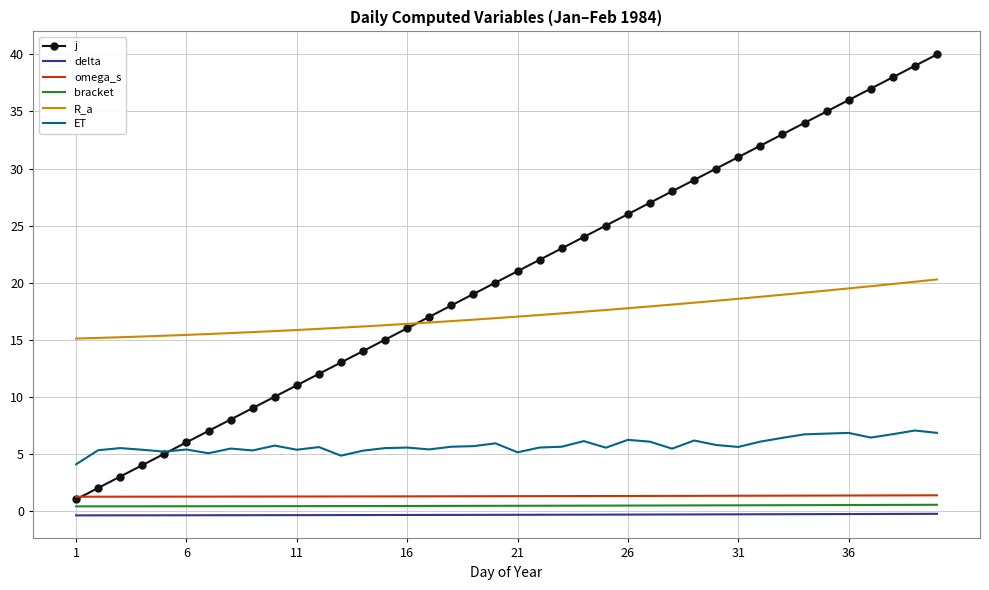

Which series has the largest total across all categories?

j